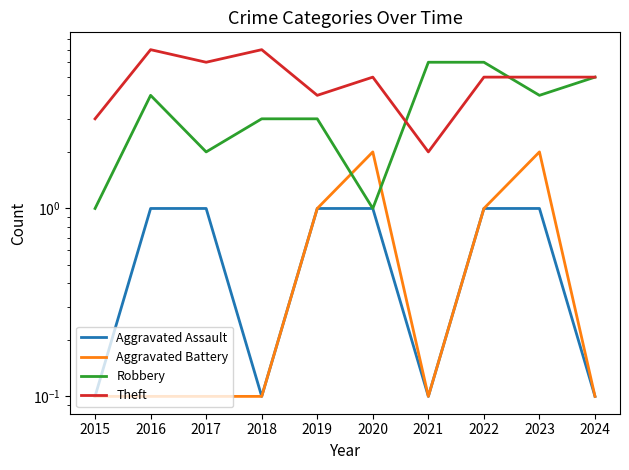

What is the average value of the Aggravated Battery series?

0.7